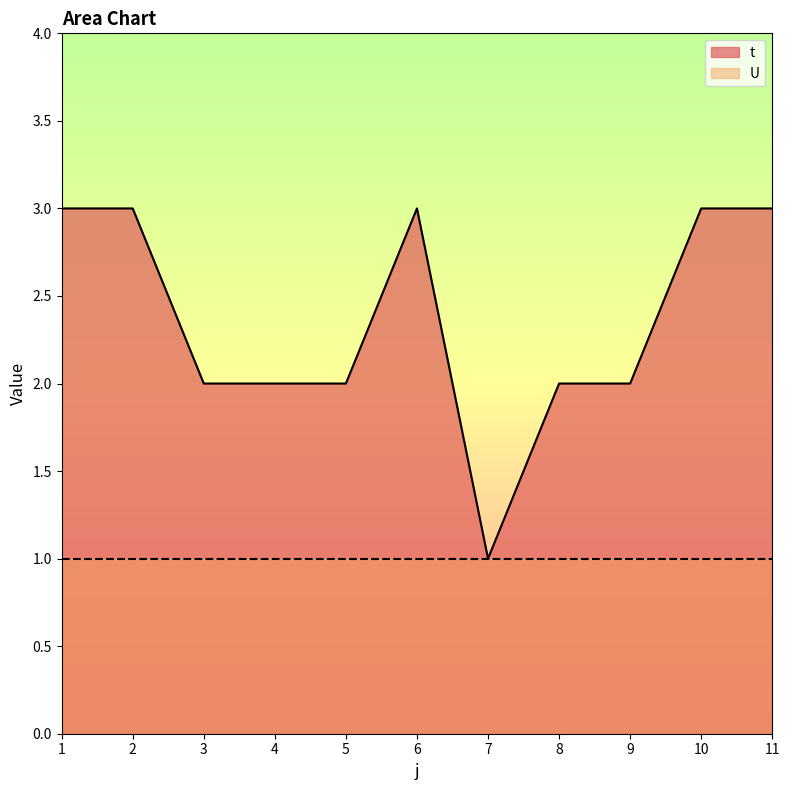

The value at 5 is 1. True or false?

False